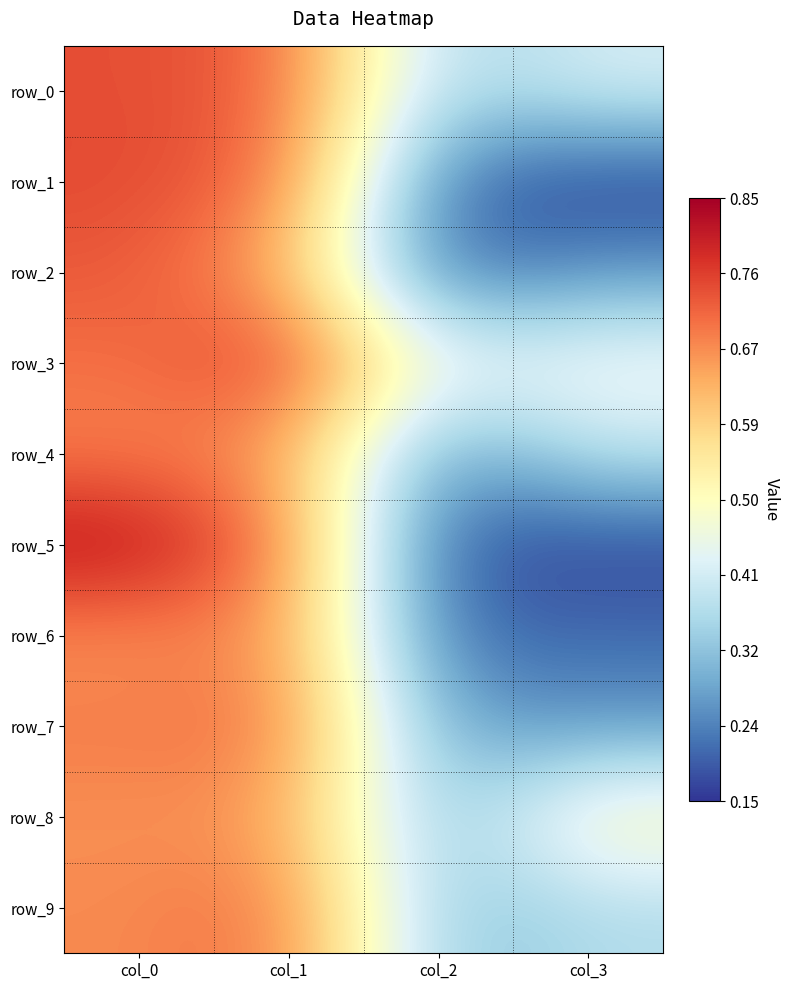

What is the total value across all series at col_0?

7.2